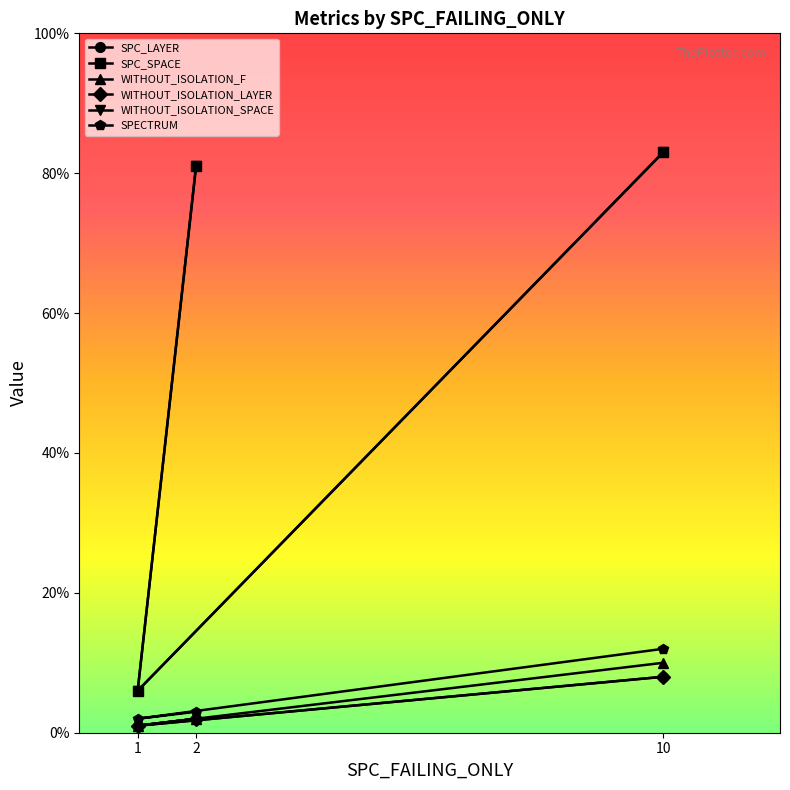

How many SPC_LAYER values are between 1 and 8?

3